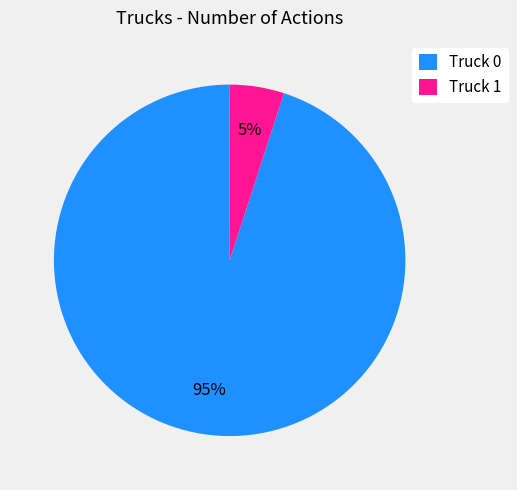

Rank the categories by value from highest to lowest.

Truck 0, Truck 1